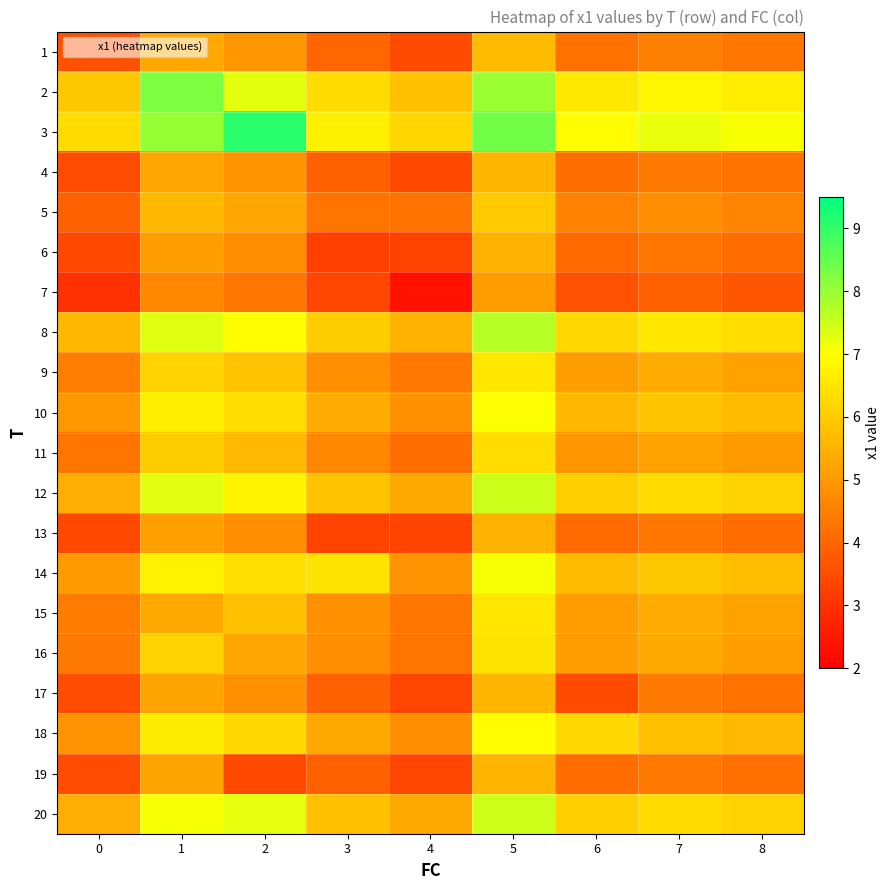

What is the spread (max minus min) of values at 4?

3.8